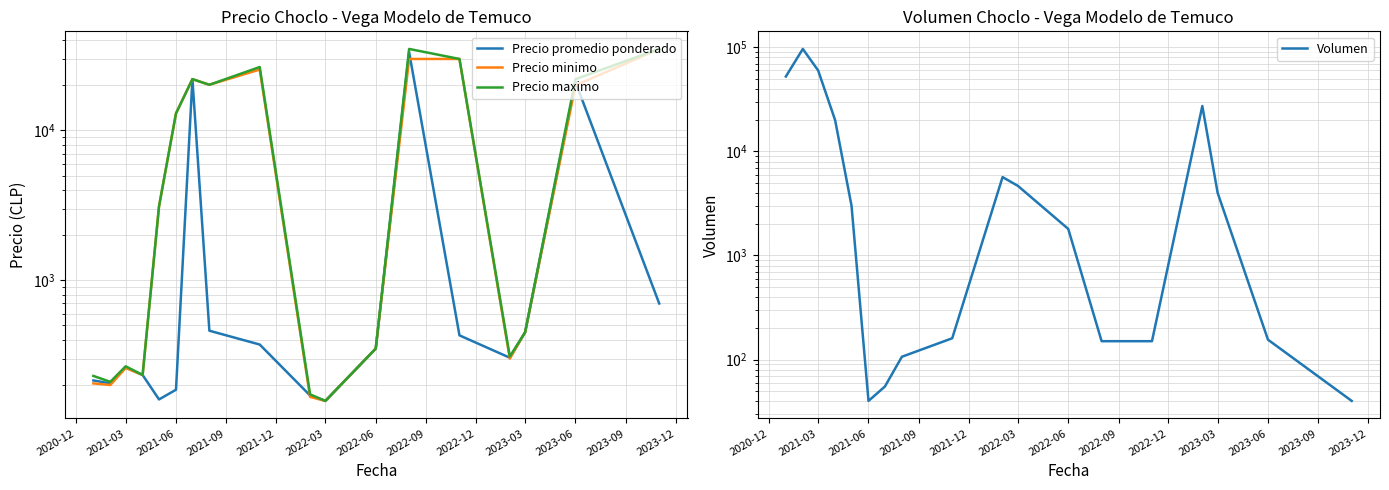

Where do Precio minimo and Volumen first cross each other?

2021-09 and 2021-12